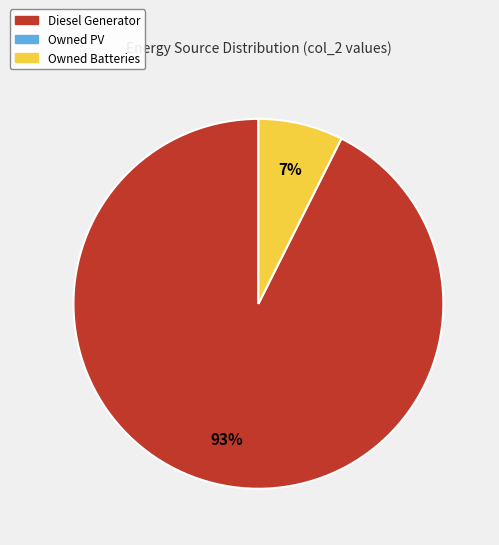

To the nearest percent, what is the average slice percentage?

50%